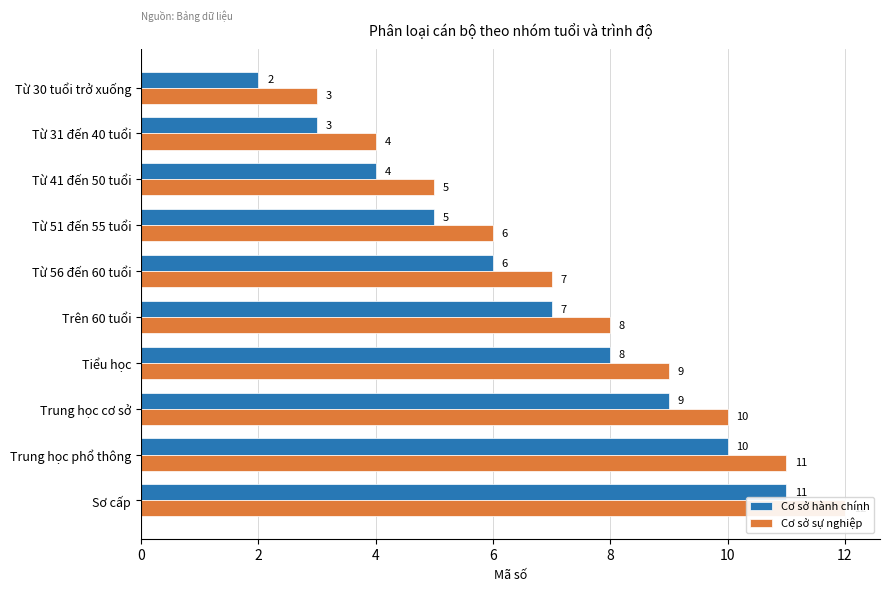

Rank the series by their average value, from lowest to highest.

Cơ sở hành chính, Cơ sở sự nghiệp